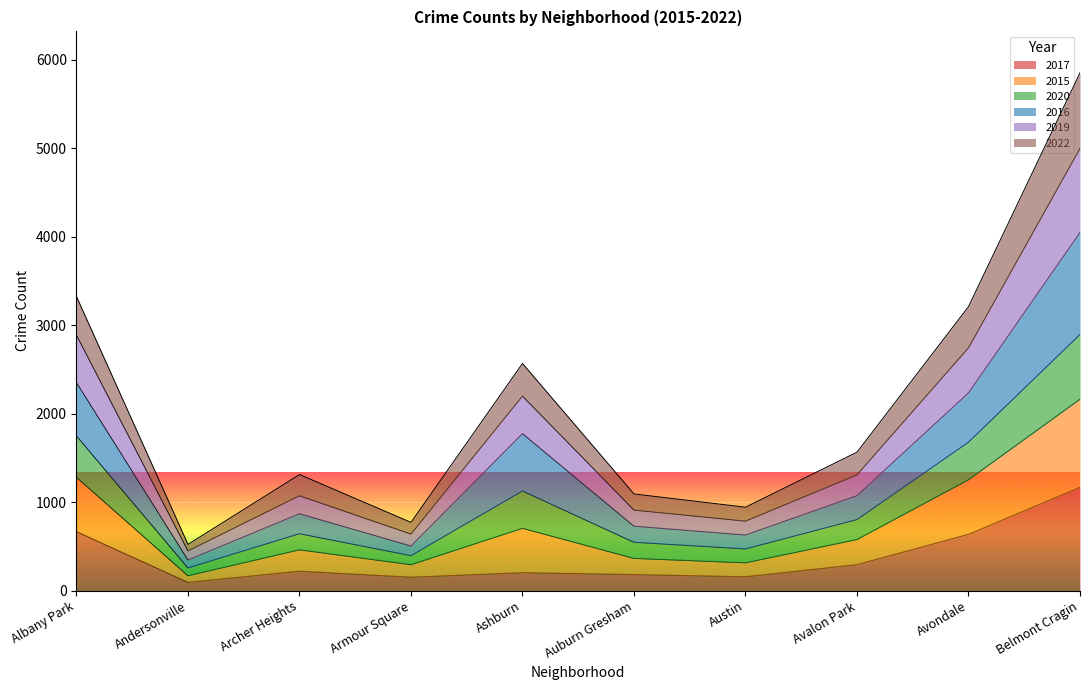

What are all the series names shown in the legend?

2017, 2015, 2020, 2016, 2019, 2022